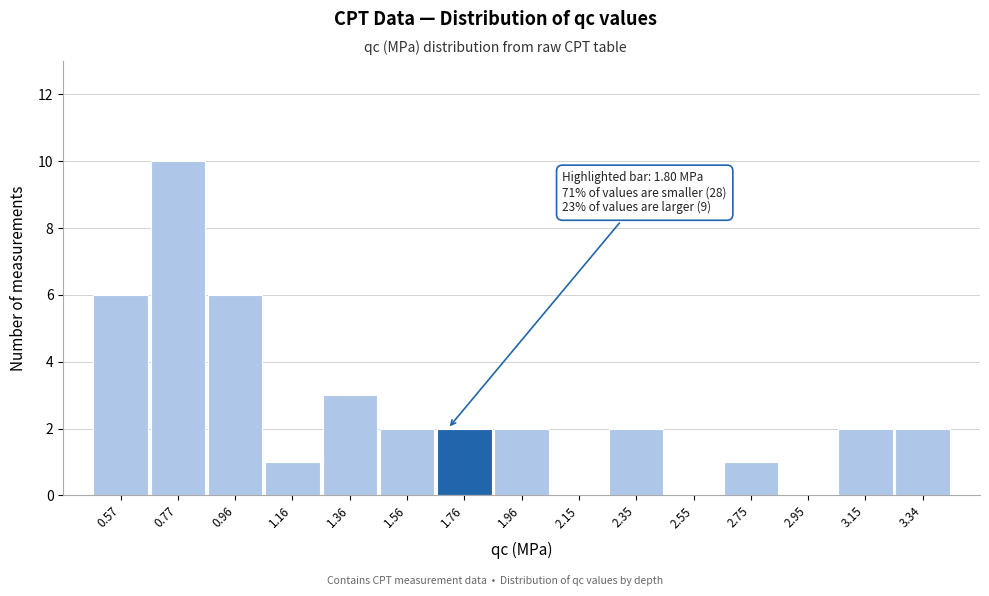

Reading left to right, extract all data points from this chart.

0.57=6	0.77=10	0.96=6	1.16=1	1.36=3	1.56=2	1.76=2	1.96=2	2.15=0	2.35=2	2.55=0	2.75=1	2.95=0	3.15=2	3.34=2